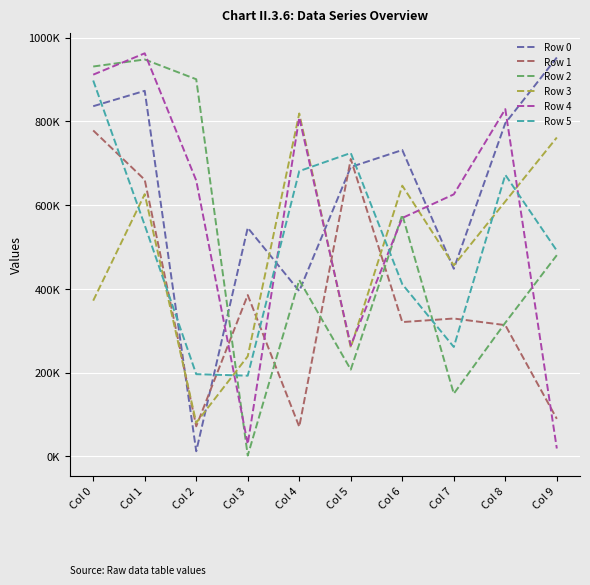

At which label is Row 0 closest to 482299?

Col 7